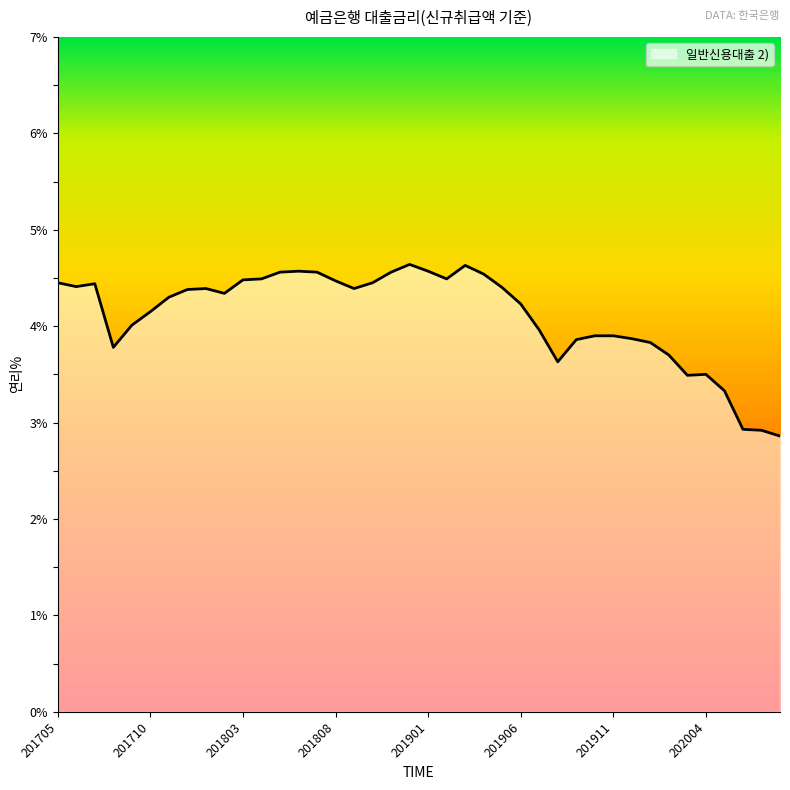

What is the sum of all values?

164.4